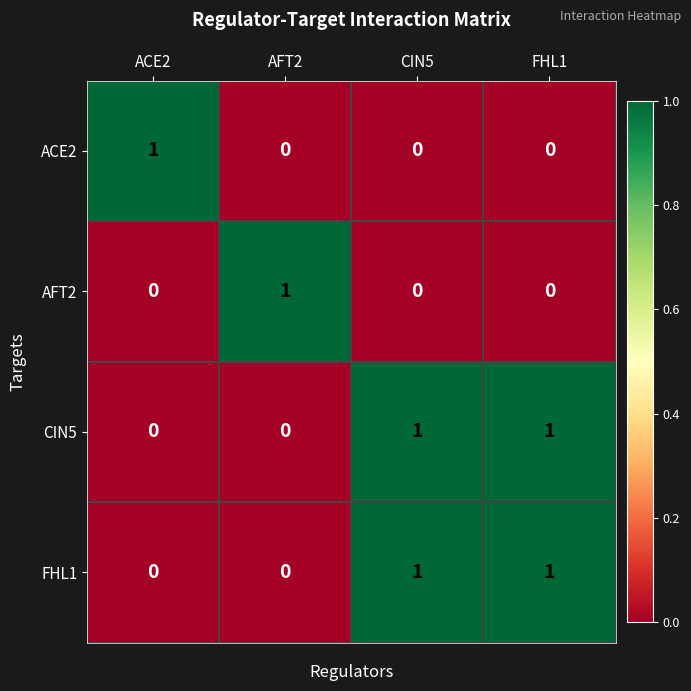

The FHL1 series shows 0 at CIN5. True or false?

False